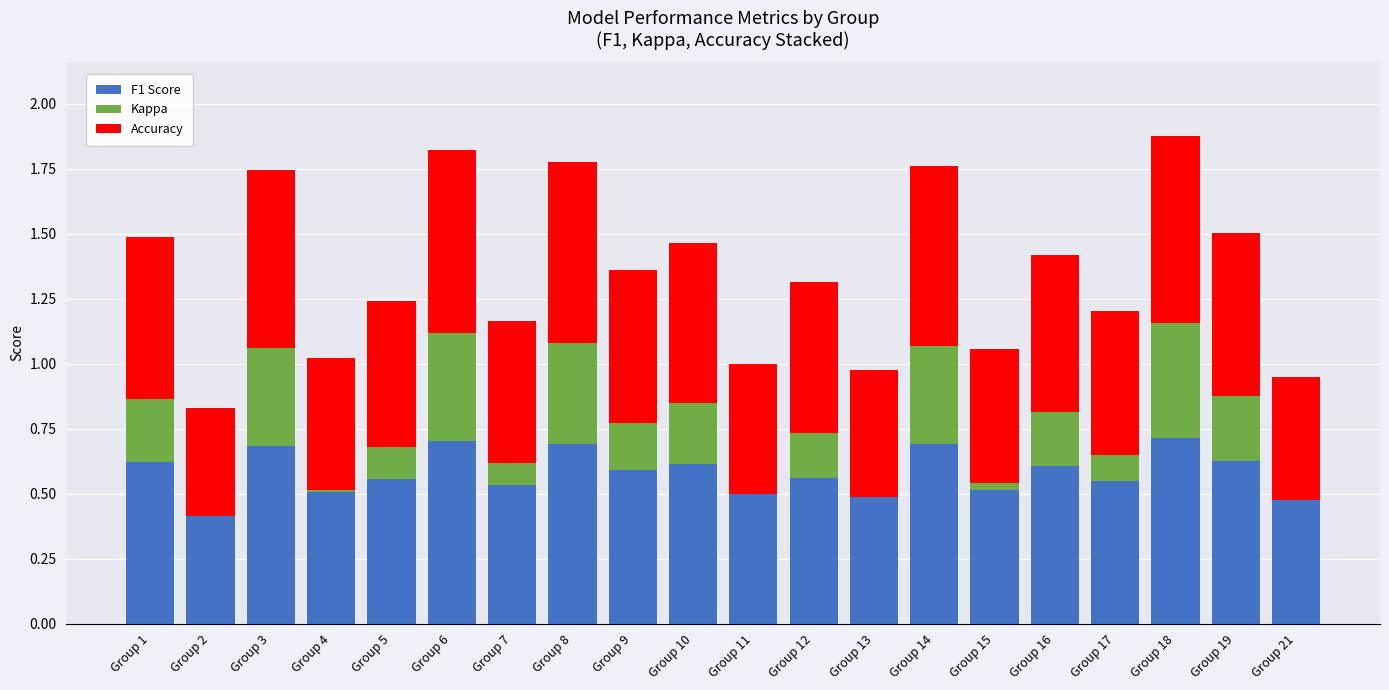

What is the total value across all series at Group 6?

1.8